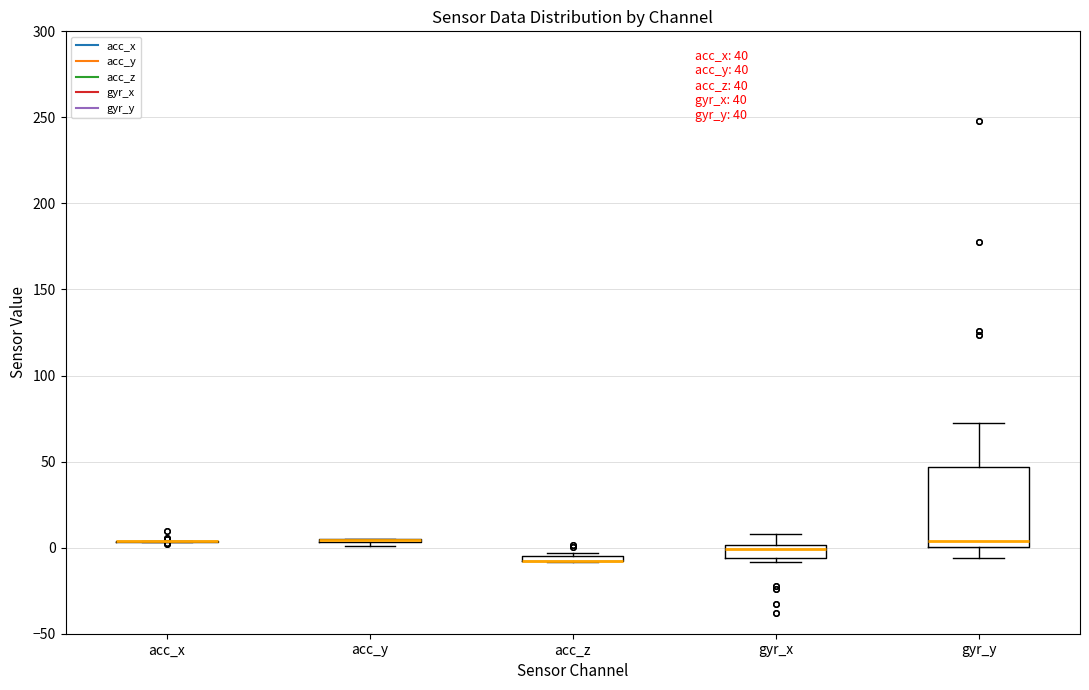

Which box is the tallest, from its lower edge to its upper edge?

gyr_y